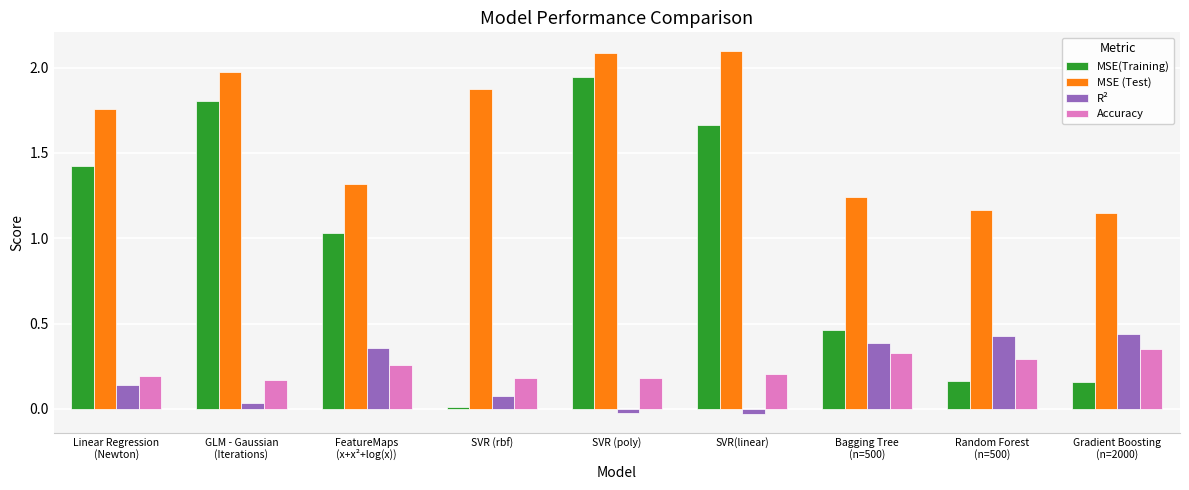

What is the sum of all MSE (Test) values?

14.7